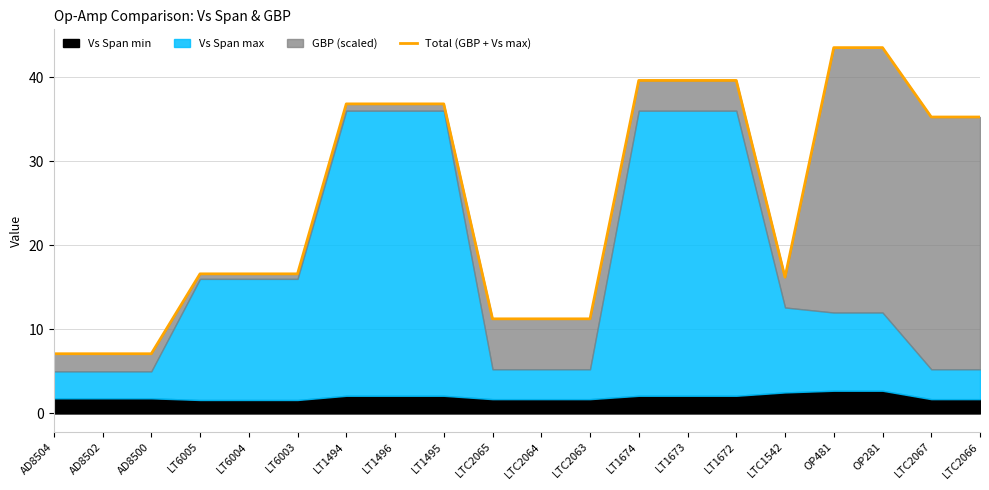

Reading left to right, transcribe all the data shown in this chart.

7.1	7.1	7.1	16.6	16.6	16.6	36.8	36.8	36.8	11.2	11.2	11.2	39.6	39.6	39.6	16.2	43.5	43.5	35.2	35.2